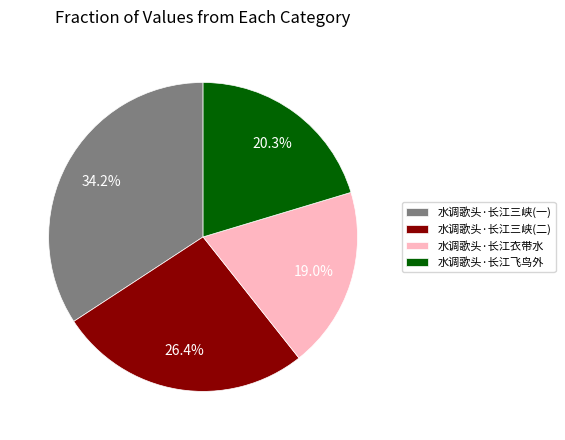

Is there any slice that represents more than half of the pie?

No